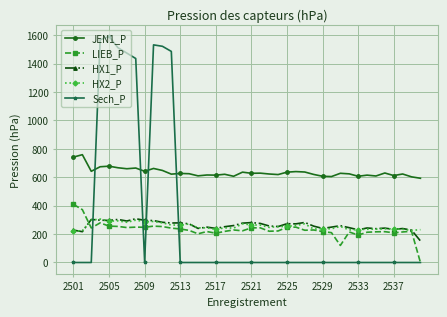

Which series has the largest range (max minus min)?

Sech_P